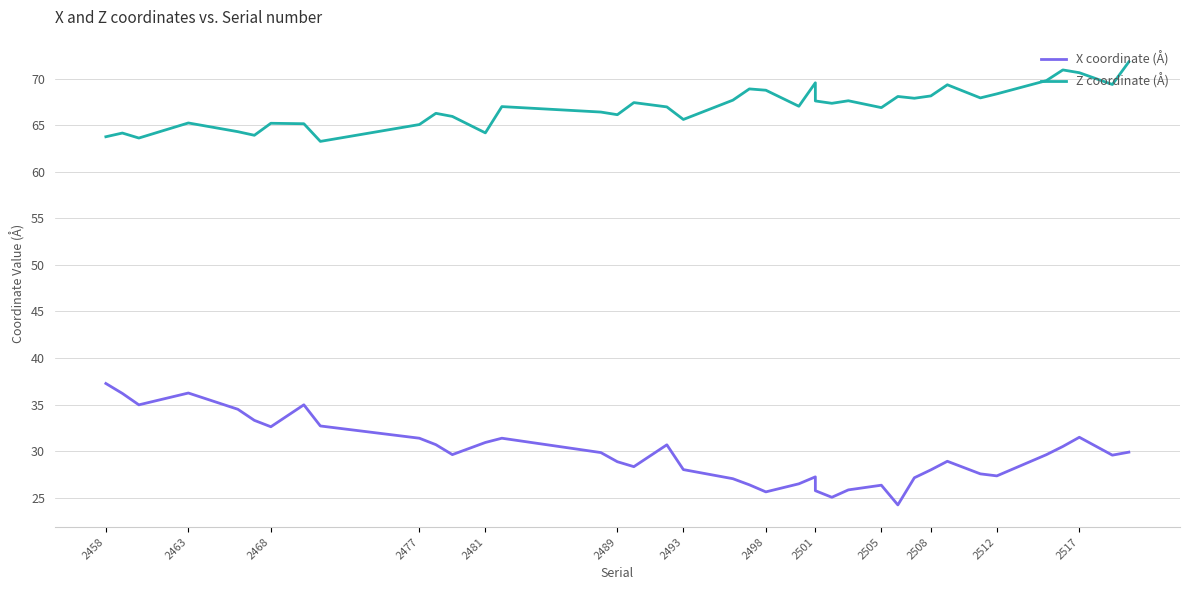

True or false: Z coordinate (Å) and X coordinate (Å) intersect in this chart.

False